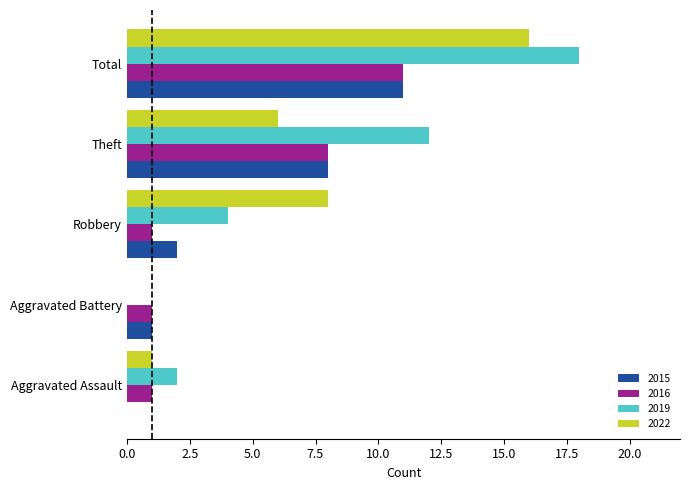

What is the sum of all 2019 values?

36